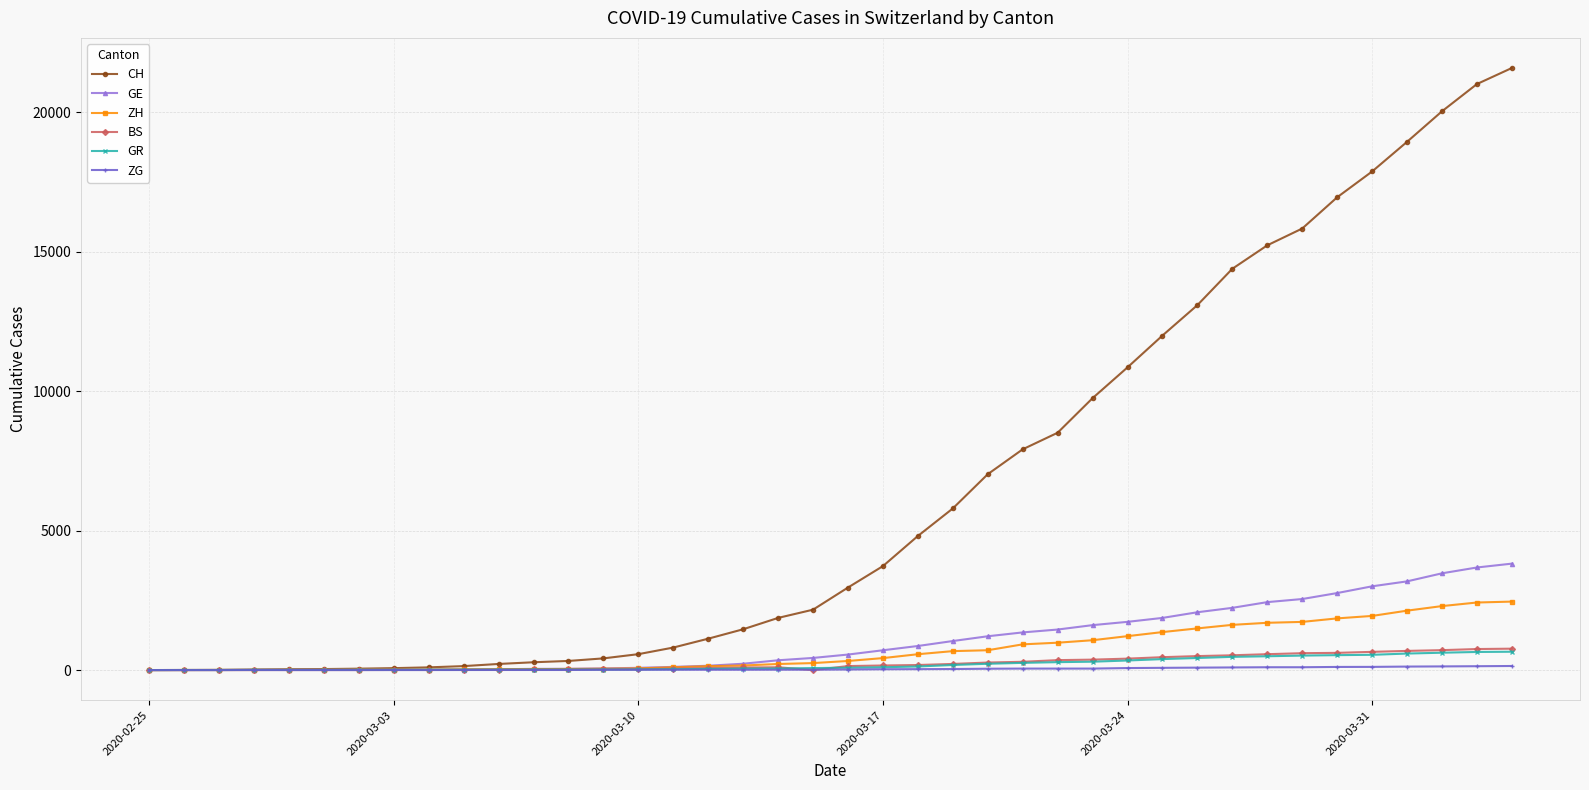

Which series has the widest spread of values?

CH